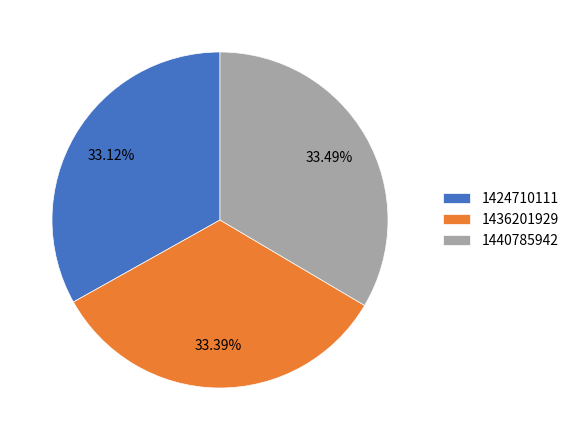

How many slices are in this pie chart?

3